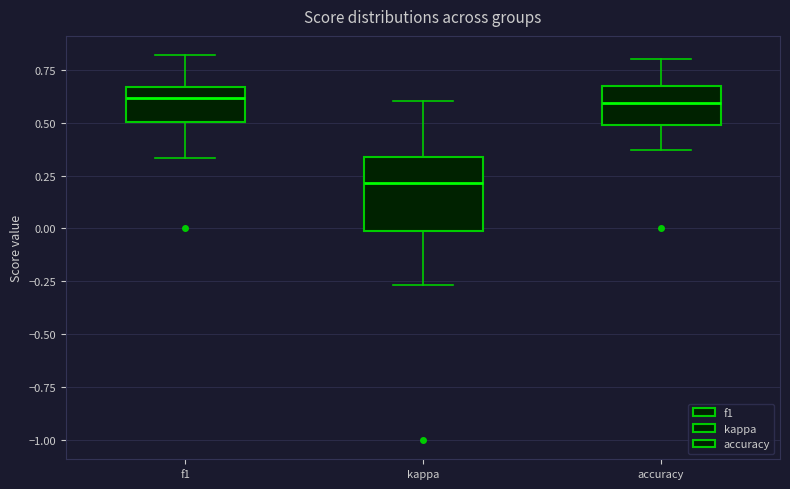

Reading left to right, transcribe this box plot: for each box, give where its median line is, the range the box spans, and where its two whiskers end, as read against the y-axis. The values are not printed on the chart, so give them approximately, as read against the axis.

f1: median 0.60, box 0.50 to 0.65, whiskers 0.35 to 0.80
kappa: median 0.20, box 0.00 to 0.35, whiskers -0.25 to 0.60
accuracy: median 0.60, box 0.50 to 0.65, whiskers 0.35 to 0.80